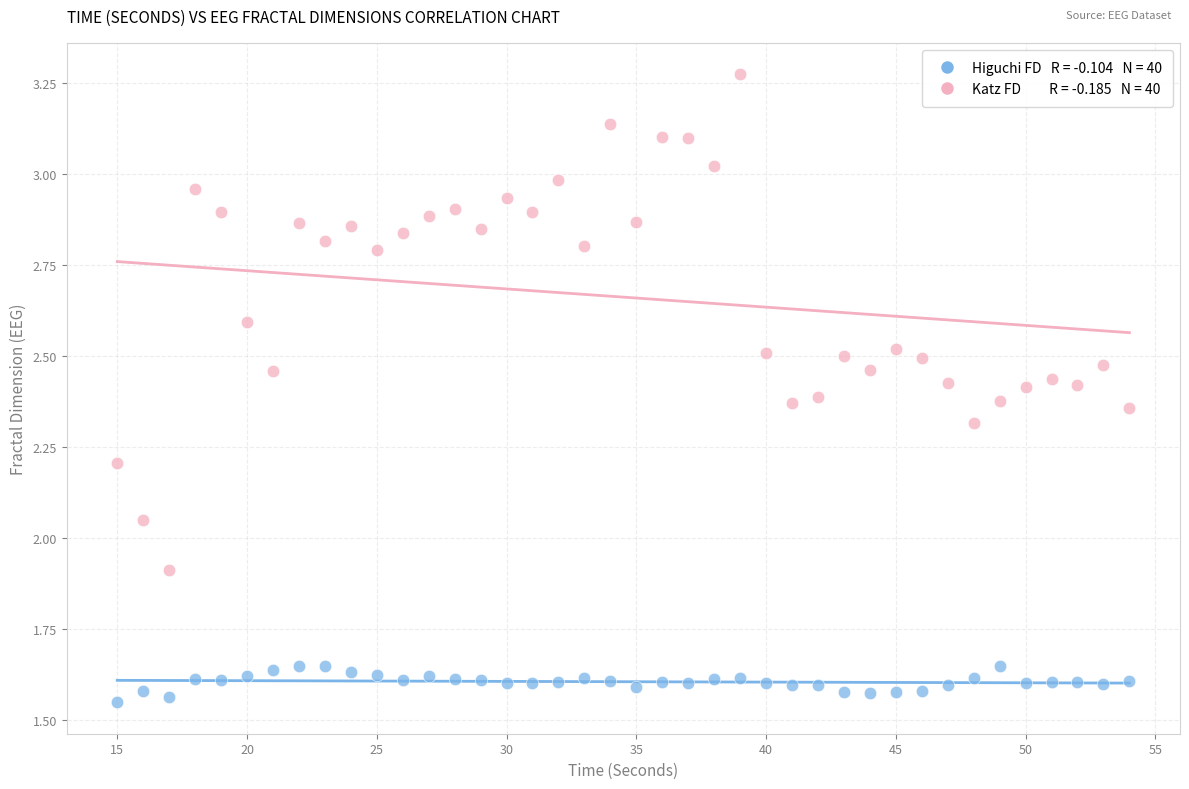

Across all data points, what is the range of X values (max minus min)?

39.0